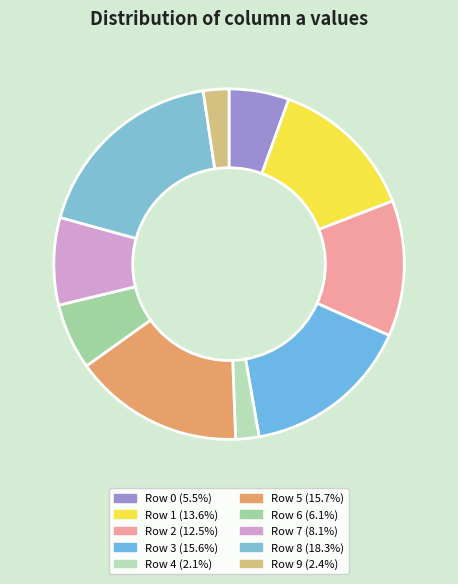

How many segments does this pie chart have?

10